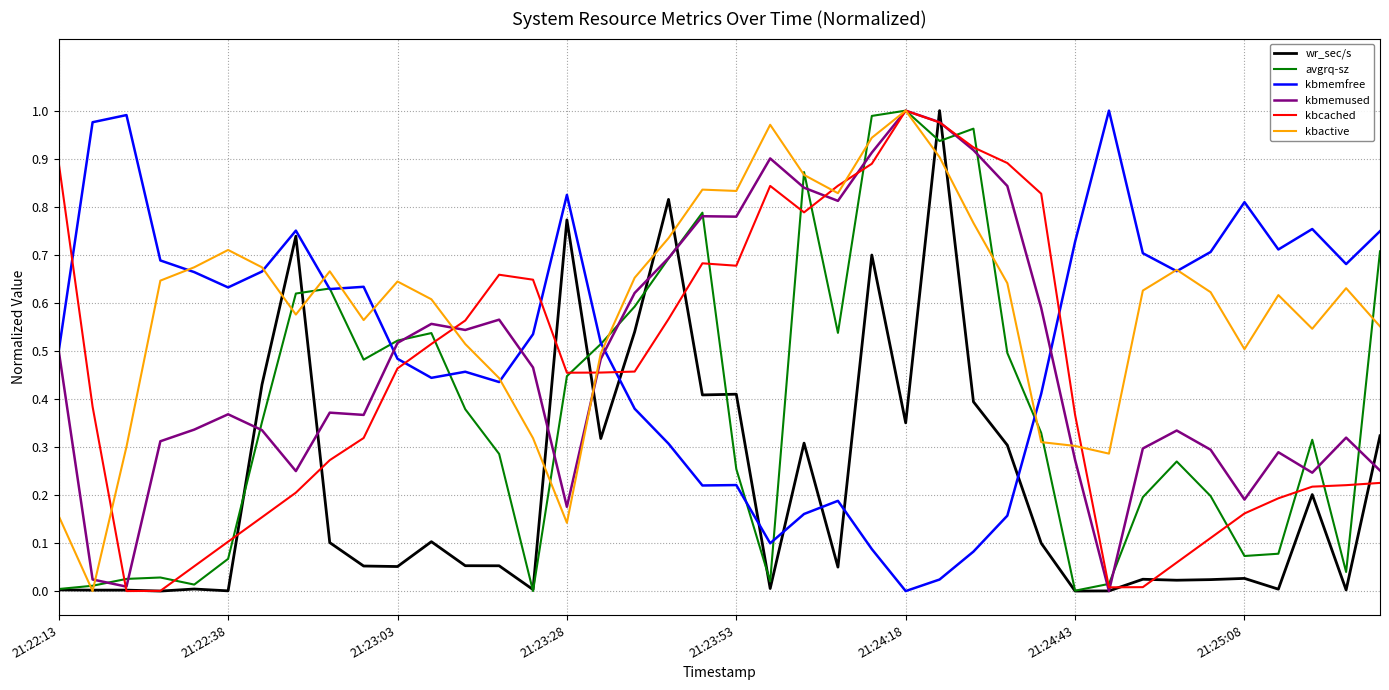

Which series has the largest total across all categories?

kbactive